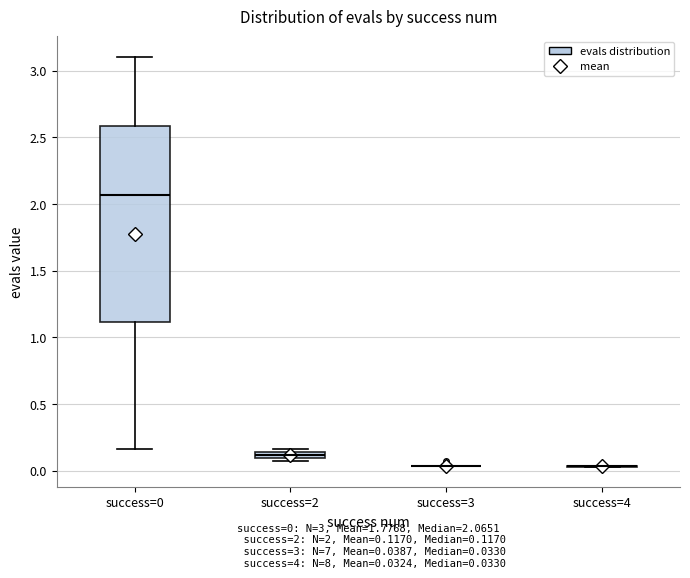

Where is the lower edge of the box for success=0 on the y-axis? The values are not printed on the chart, so give them approximately, as read against the axis.

1.10